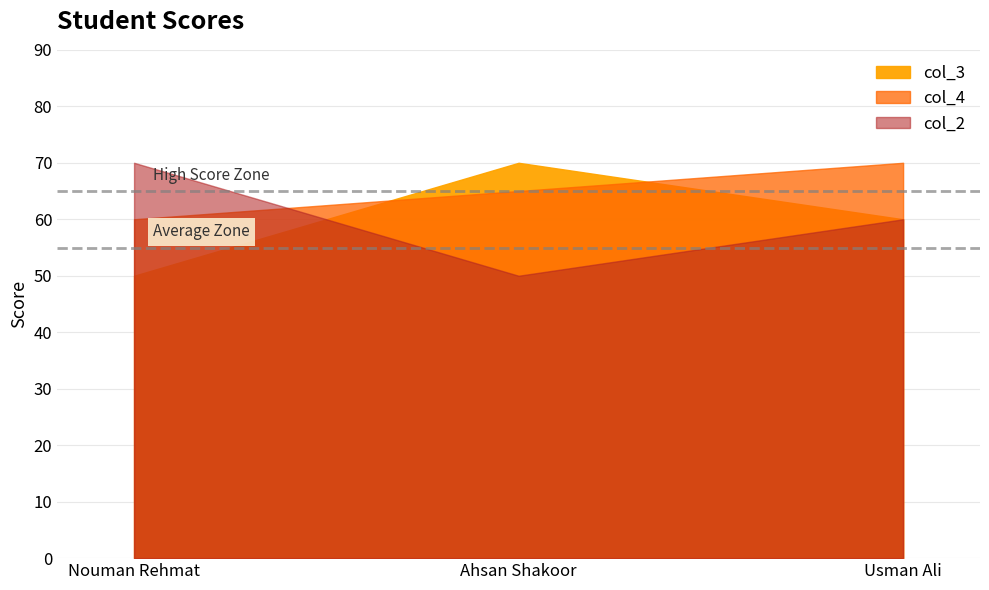

Reading left to right, extract all data points from this chart.

col_3: 50	70	60
col_4: 60	65	70
col_2: 70	50	60